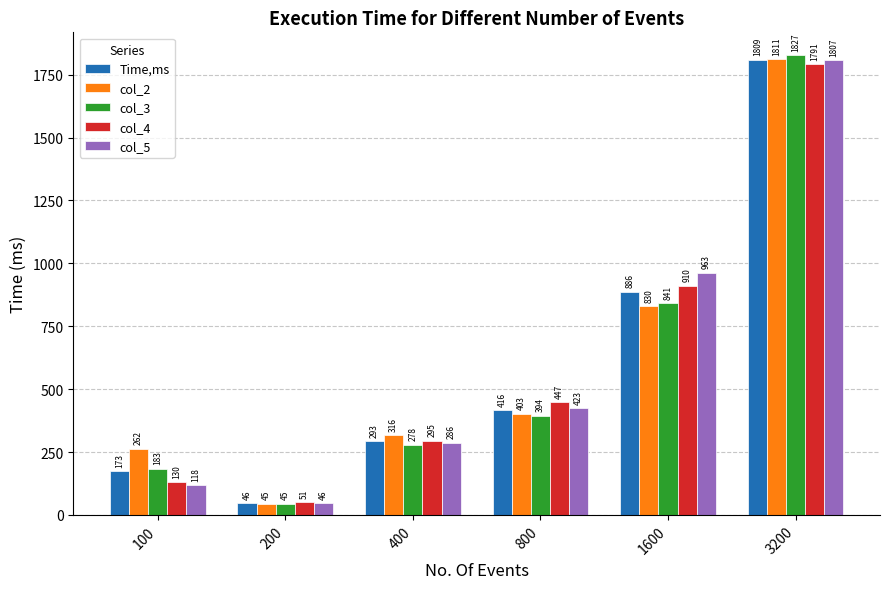

True or false: col_5 has a value of 1325 at 1600.

False